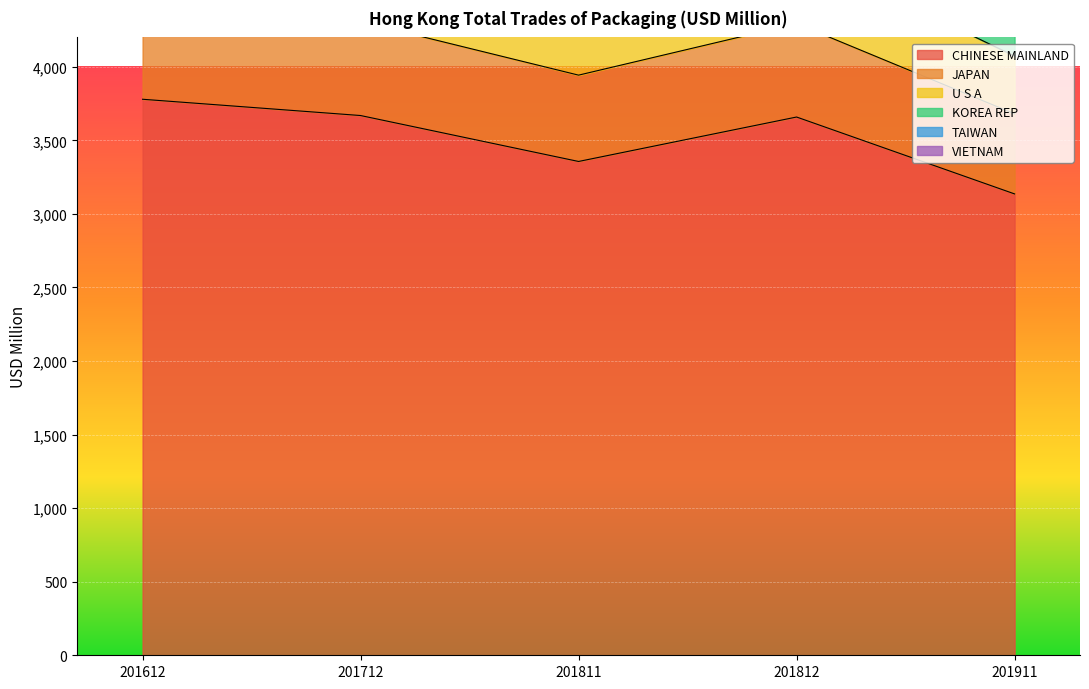

What value does the VIETNAM series have at 201712?

142.5